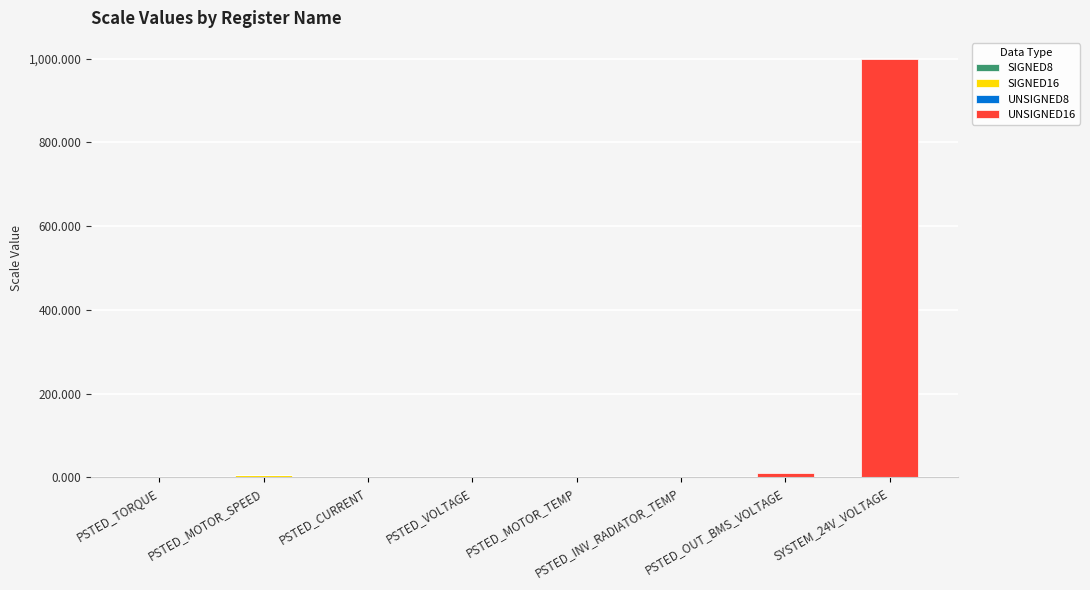

What is the total value across all series at SYSTEM_24V_VOLTAGE?

1000.0